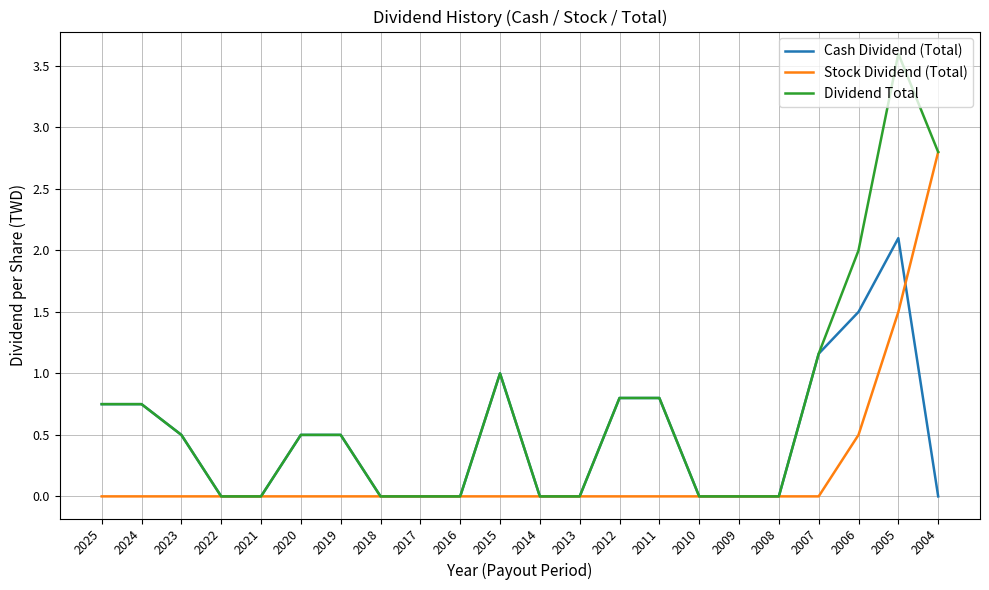

Which series has the largest range (max minus min)?

Dividend Total